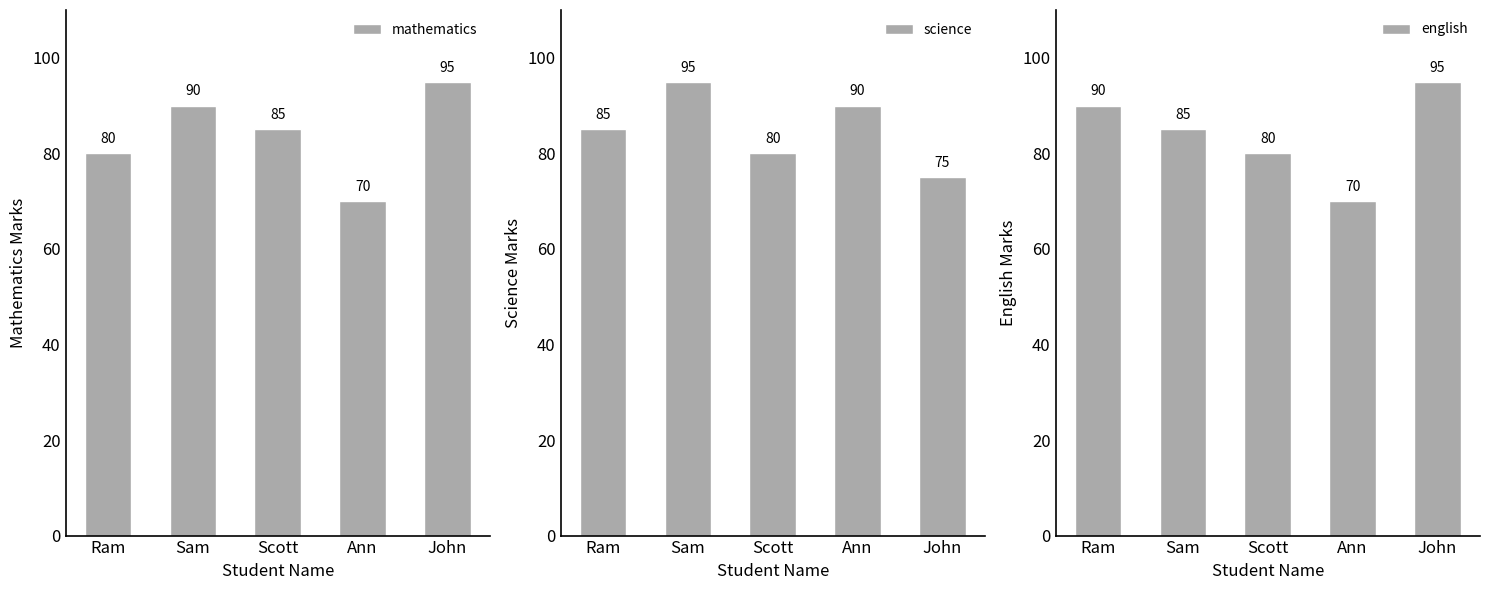

Does the chart contain any negative values?

No